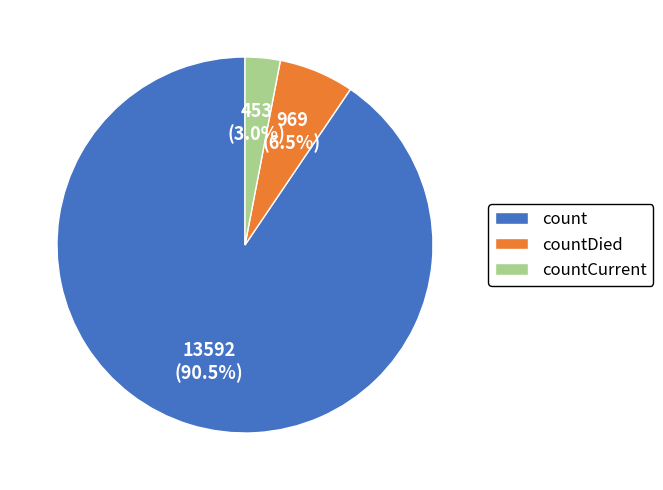

How many segments does this pie chart have?

3